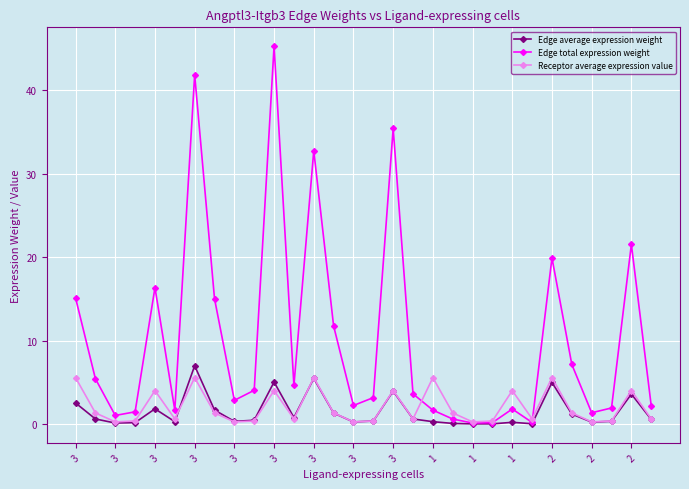

True or false: Edge total expression weight has more than 1 interior local peaks.

True